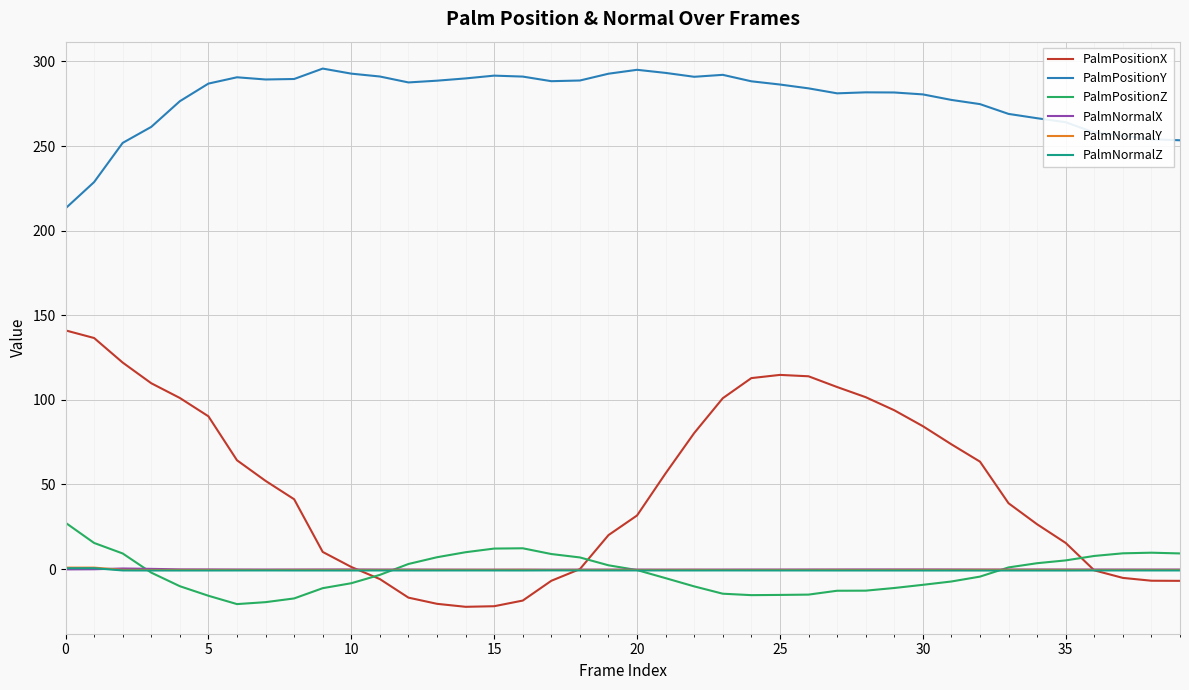

Which series has the largest total across all categories?

PalmPositionY